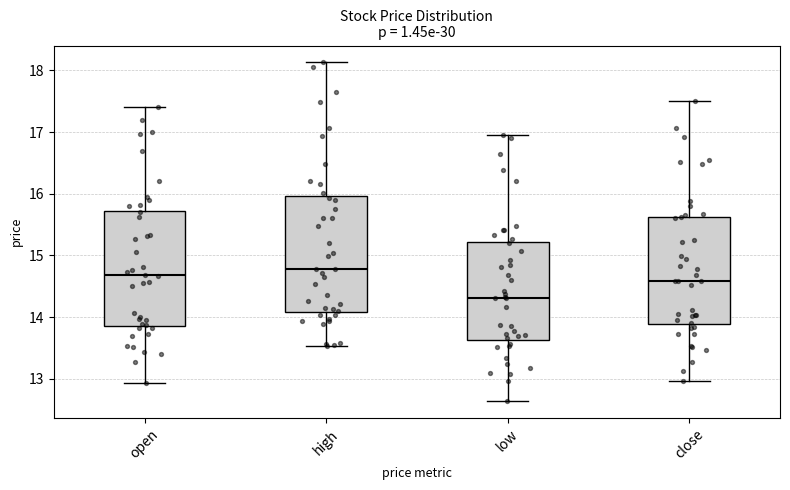

Reading left to right, transcribe this box plot: for each box, give where its median line is, the range the box spans, and where its two whiskers end, as read against the y-axis. The values are not printed on the chart, so give them approximately, as read against the axis.

open: median 14.7, box 13.9 to 15.7, whiskers 12.9 to 17.4
high: median 14.8, box 14.1 to 16.0, whiskers 13.5 to 18.1
low: median 14.3, box 13.6 to 15.2, whiskers 12.6 to 17.0
close: median 14.6, box 13.9 to 15.6, whiskers 13.0 to 17.5